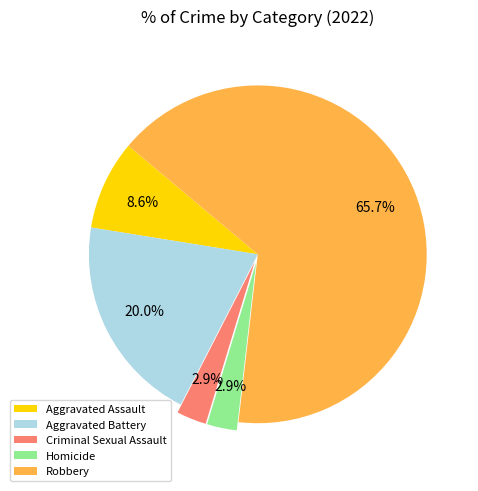

To the nearest percent, what percentage of the pie is Robbery?

66%